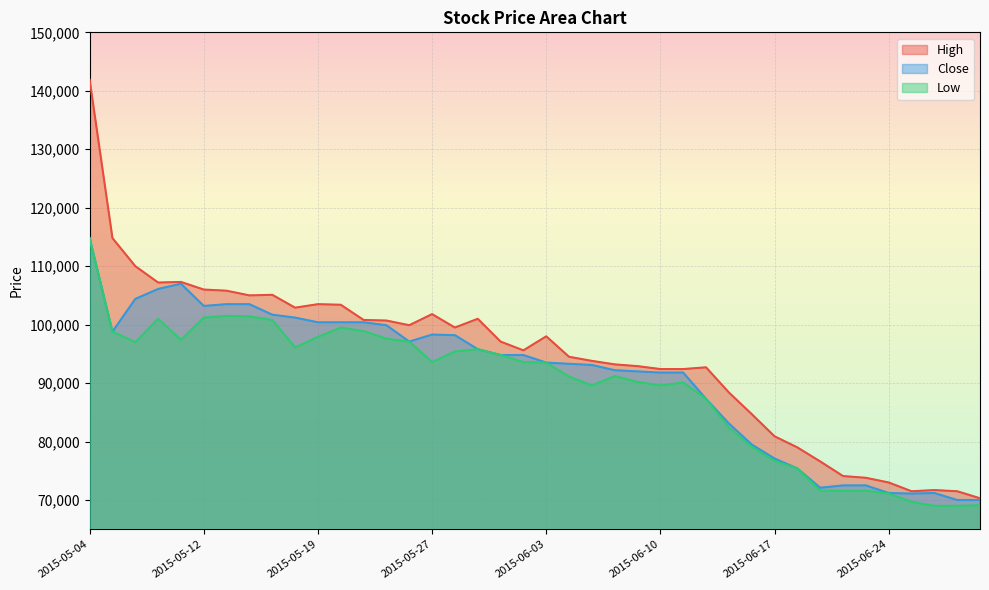

What is the spread (max minus min) of values at 2015-05-13?

4300